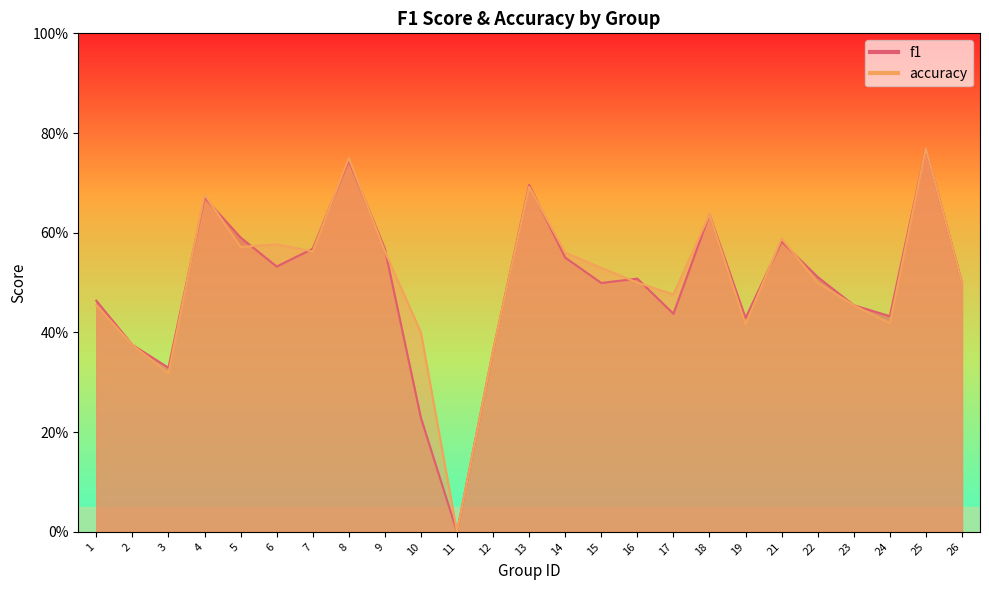

Which label corresponds to the largest value in the chart?

25